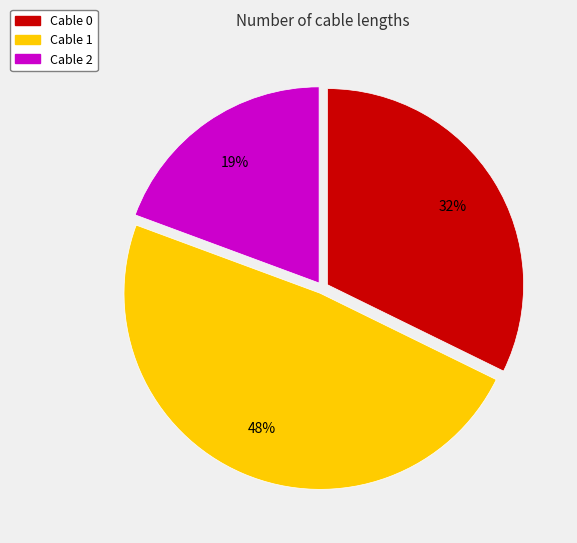

To the nearest percent, what is the difference between the largest and smallest slice percentages?

29%